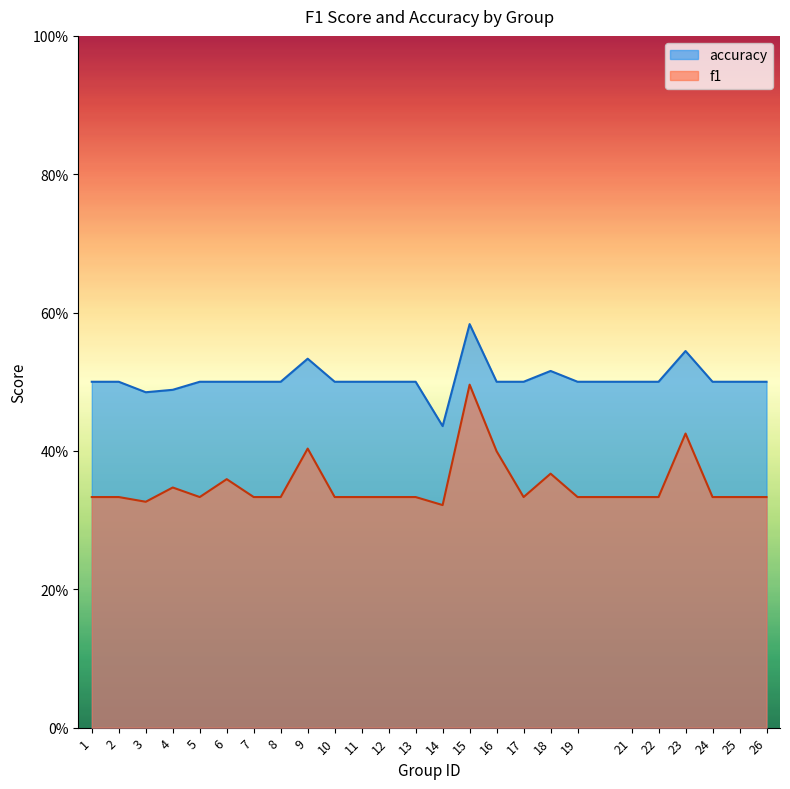

Rank the series at 6 from highest to lowest value.

accuracy, f1